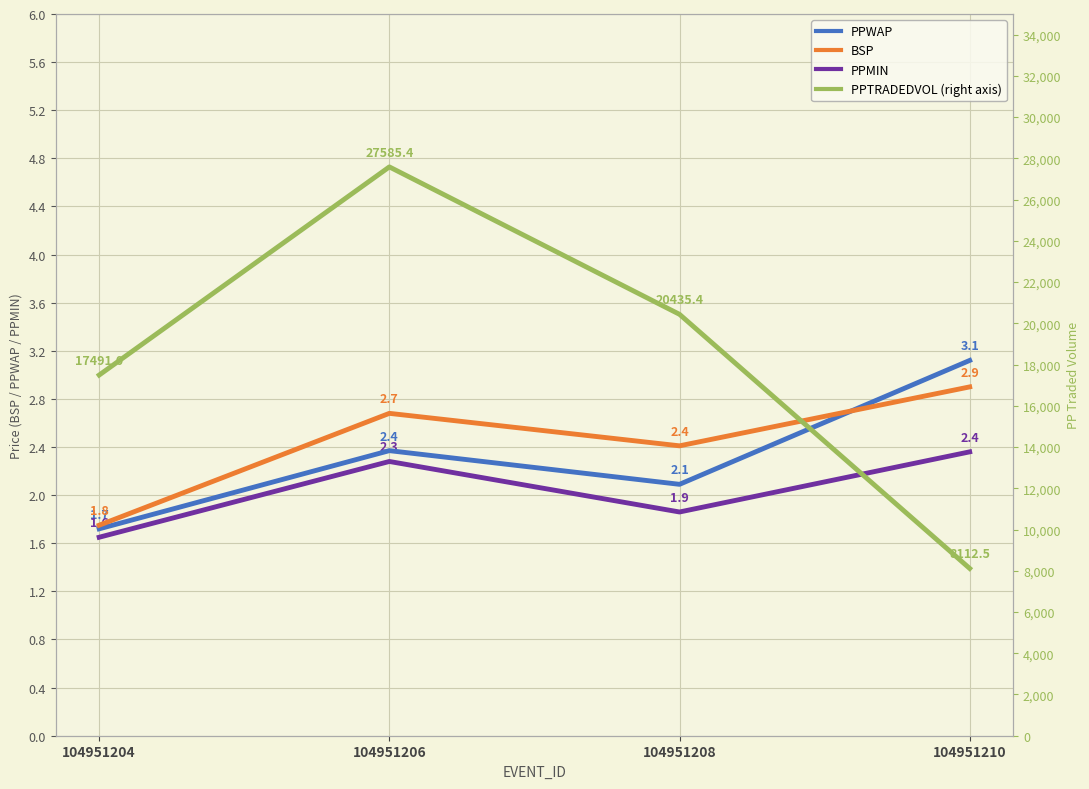

True or false: BSP has a value of 0.7 at 104951208.

False